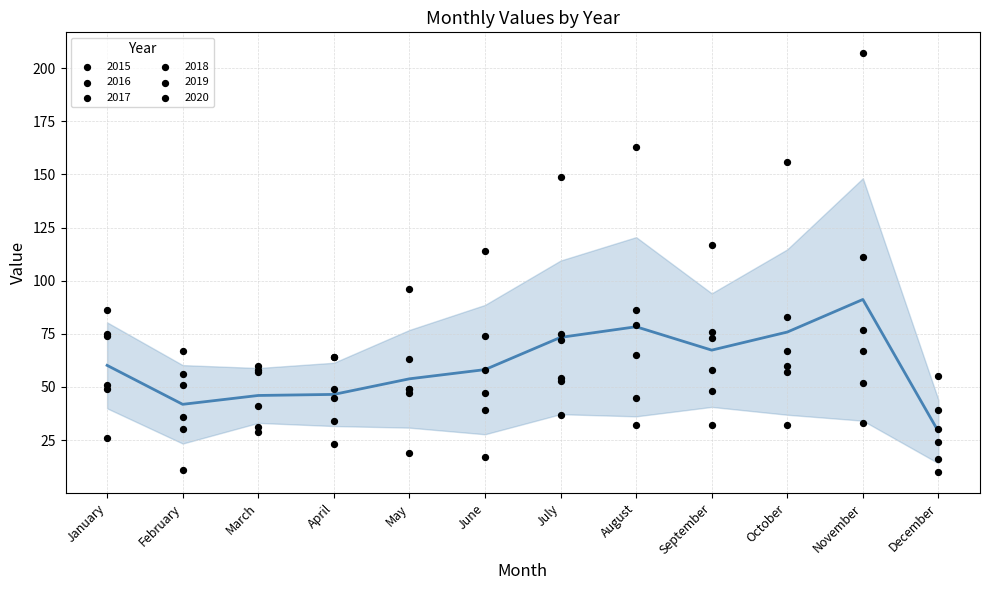

Between December and July, which is larger?

July